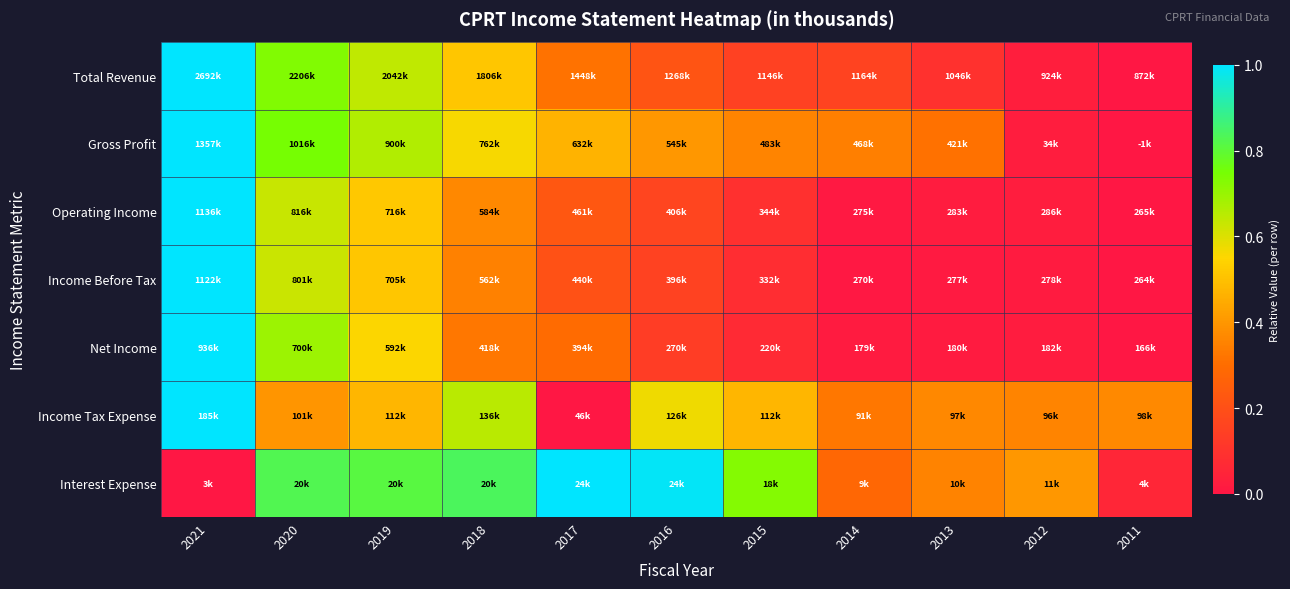

Which label corresponds to the smallest value in the chart?

2011